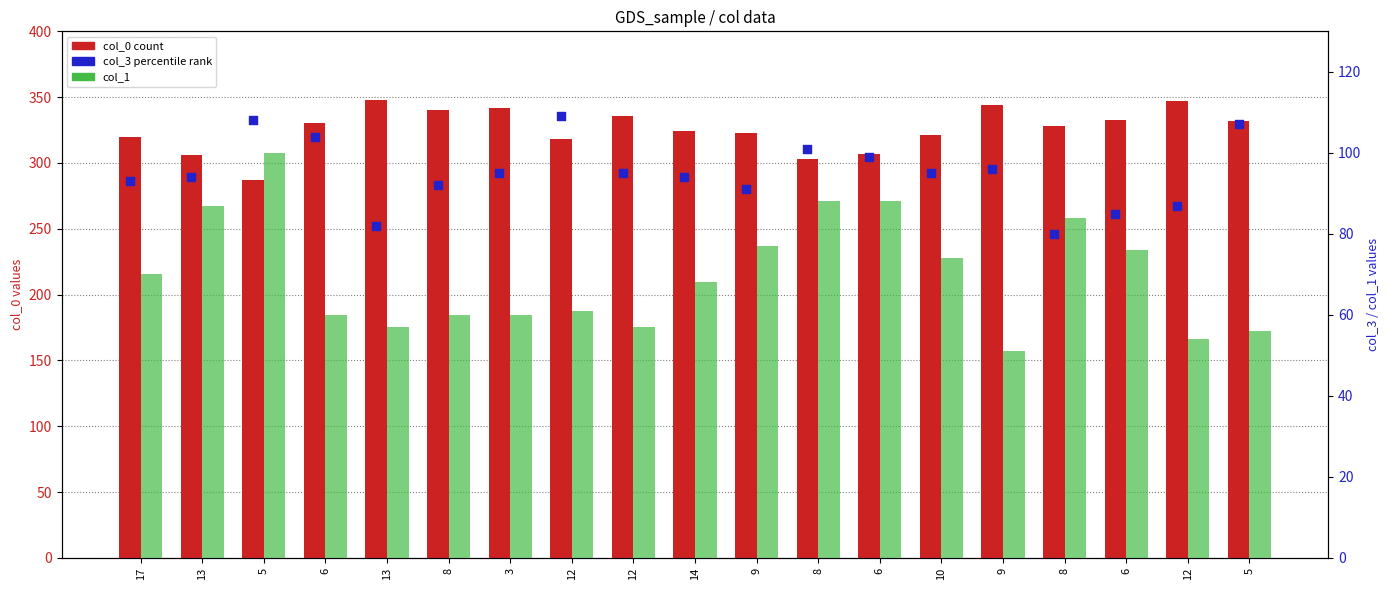

Is the value of col_3 (percentile rank) at 8 greater than the value of col_1 at 6?

Yes